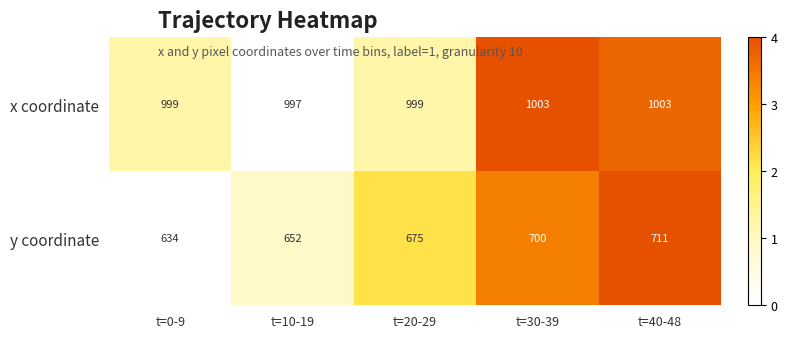

What is the sum of the y coordinate values at t=30-39 and t=20-29?

1375